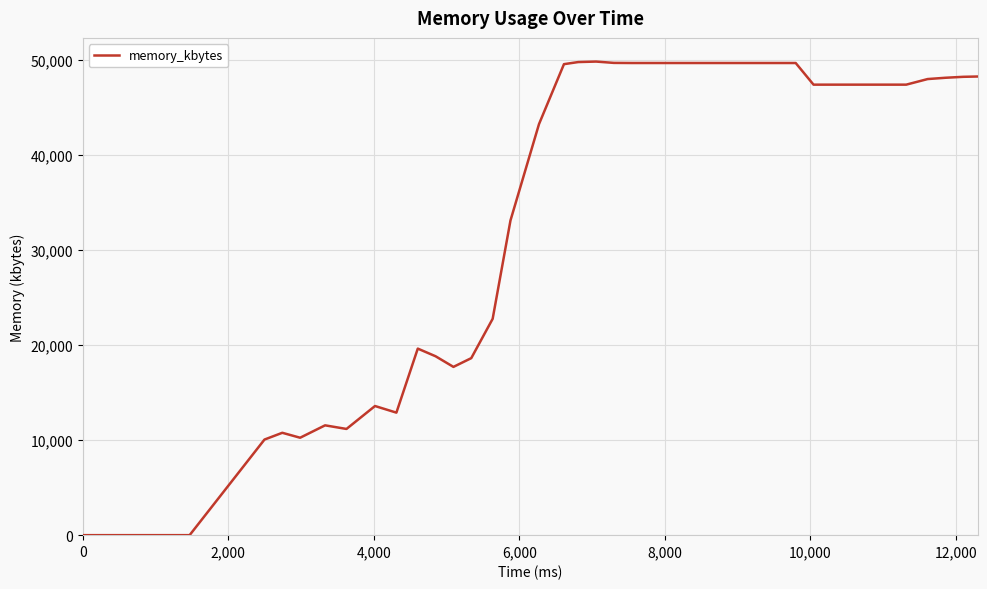

What is the greatest value displayed?

49816